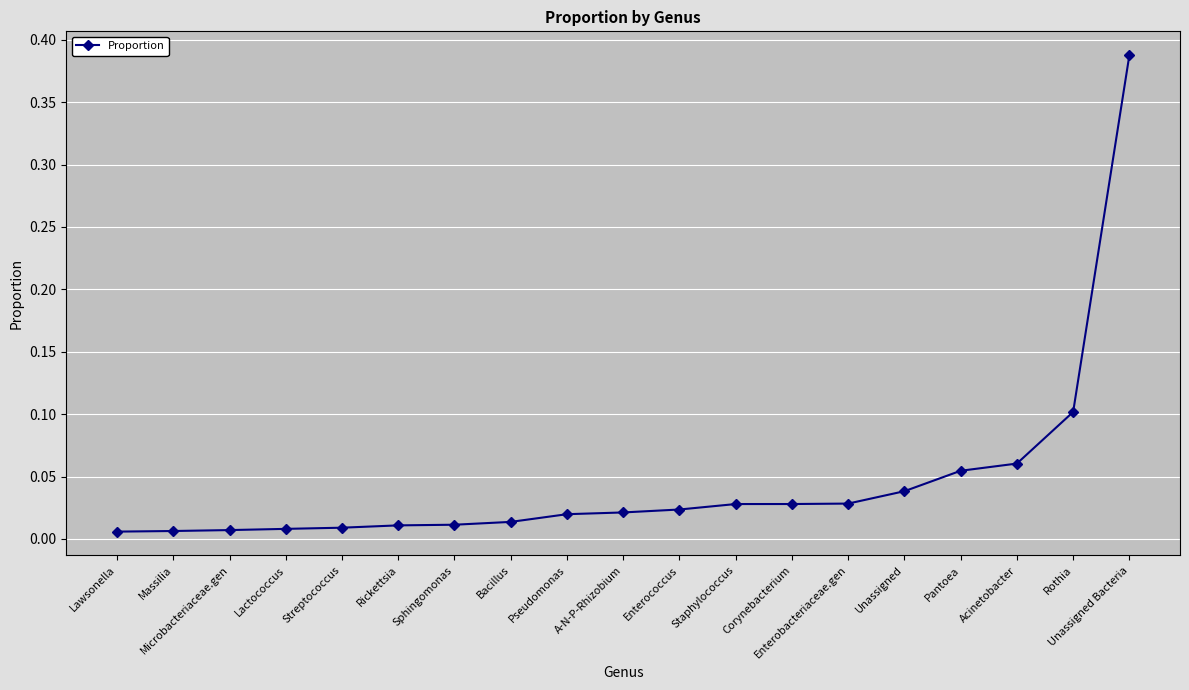

What is the sum of all values?

0.9